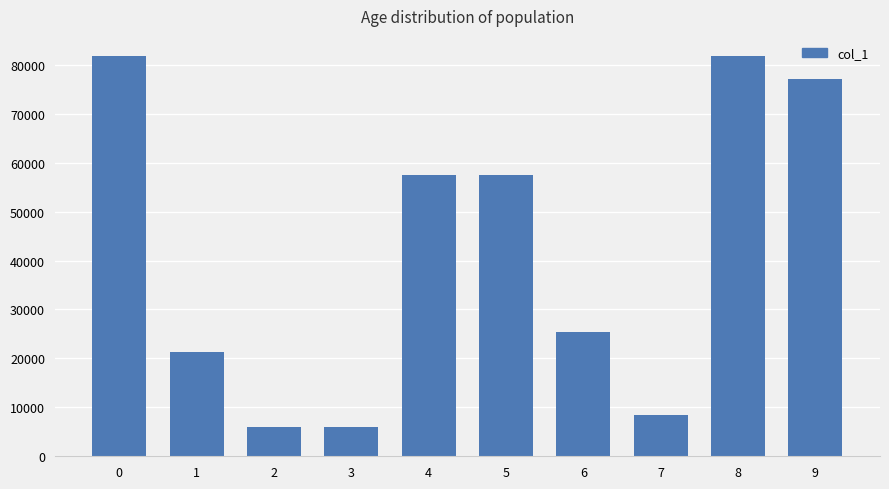

What is the maximum value shown in the chart?

81817